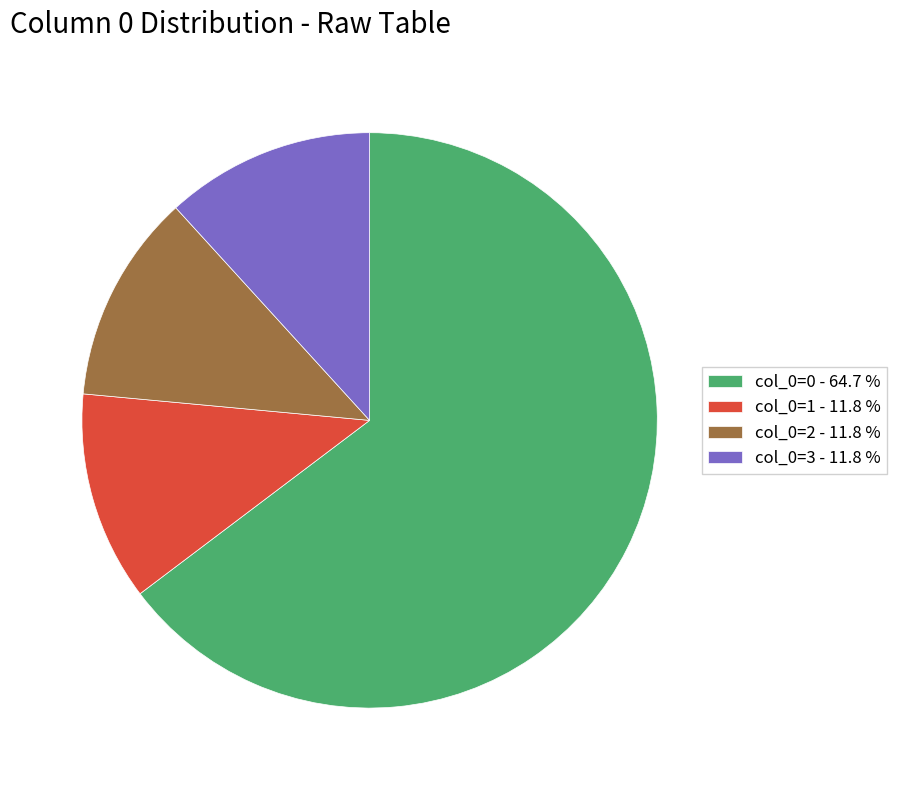

Which category has the biggest portion of the pie?

col_0=0 - 64.7 %